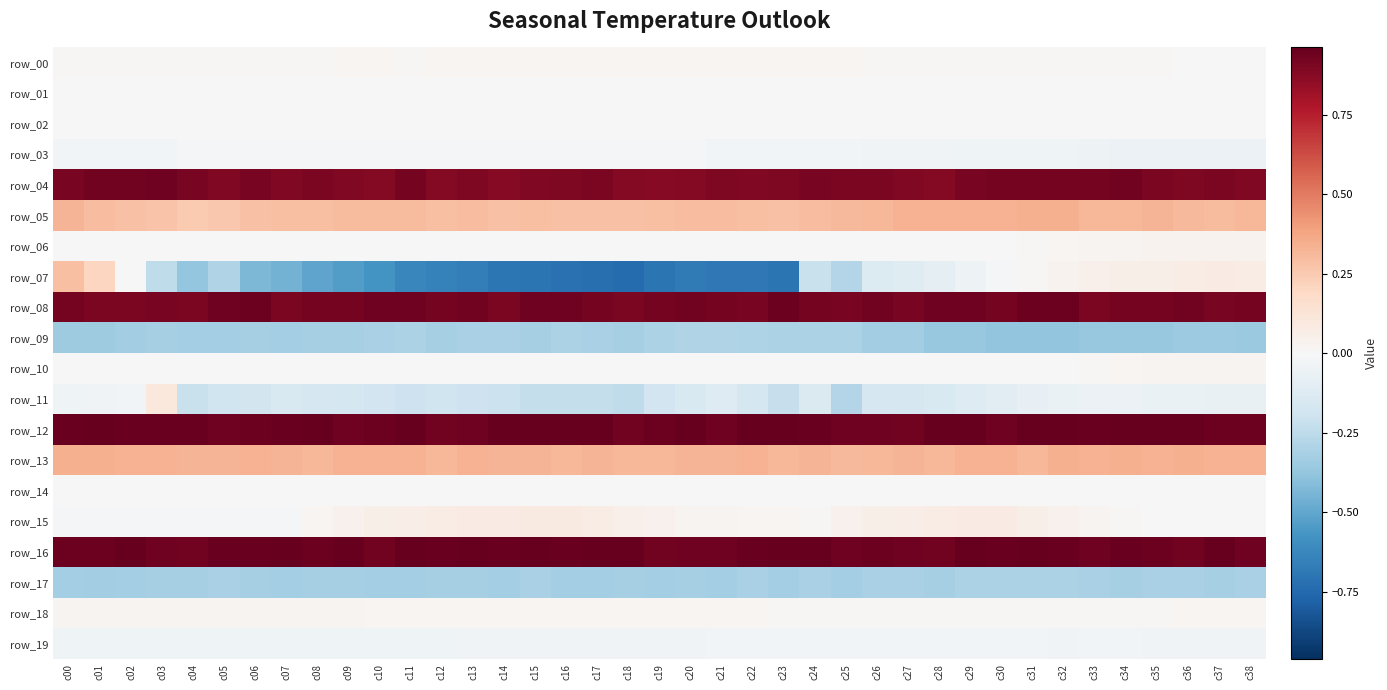

The value of row_10 at c21 is -0.0. True or false?

True